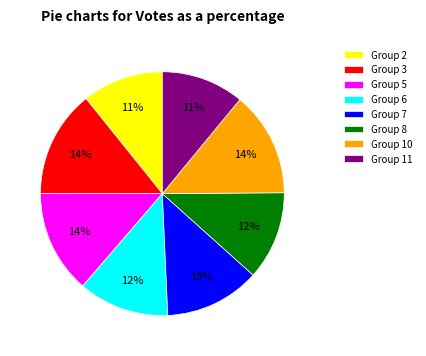

Is there a majority slice in this chart?

No